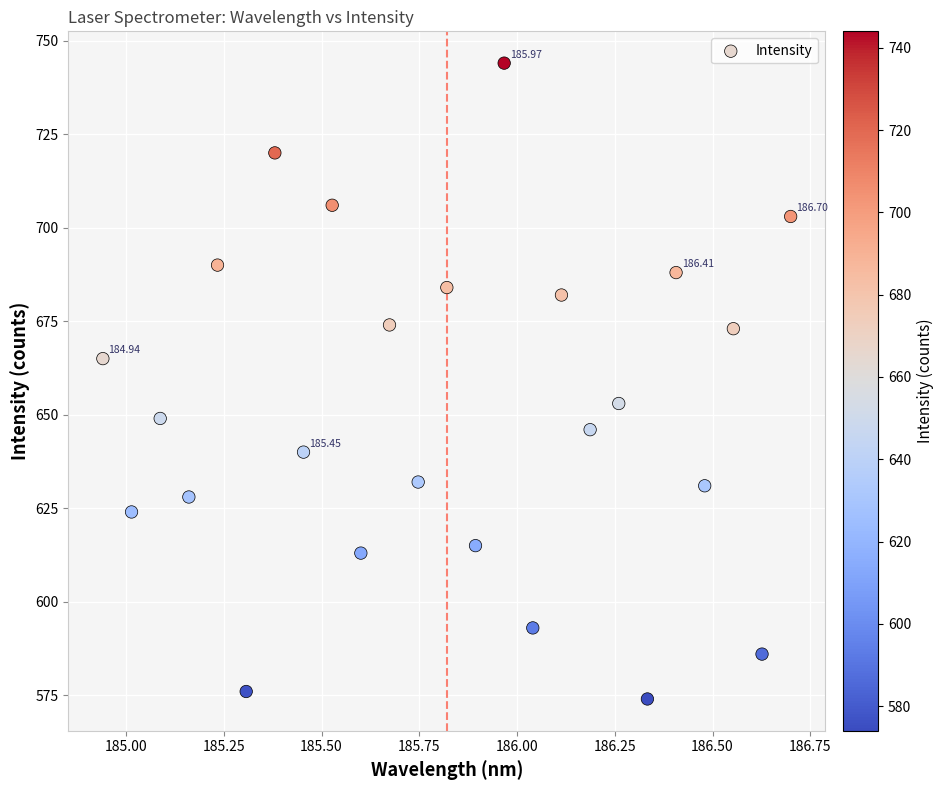

What is the range of Y values (max minus min)?

170